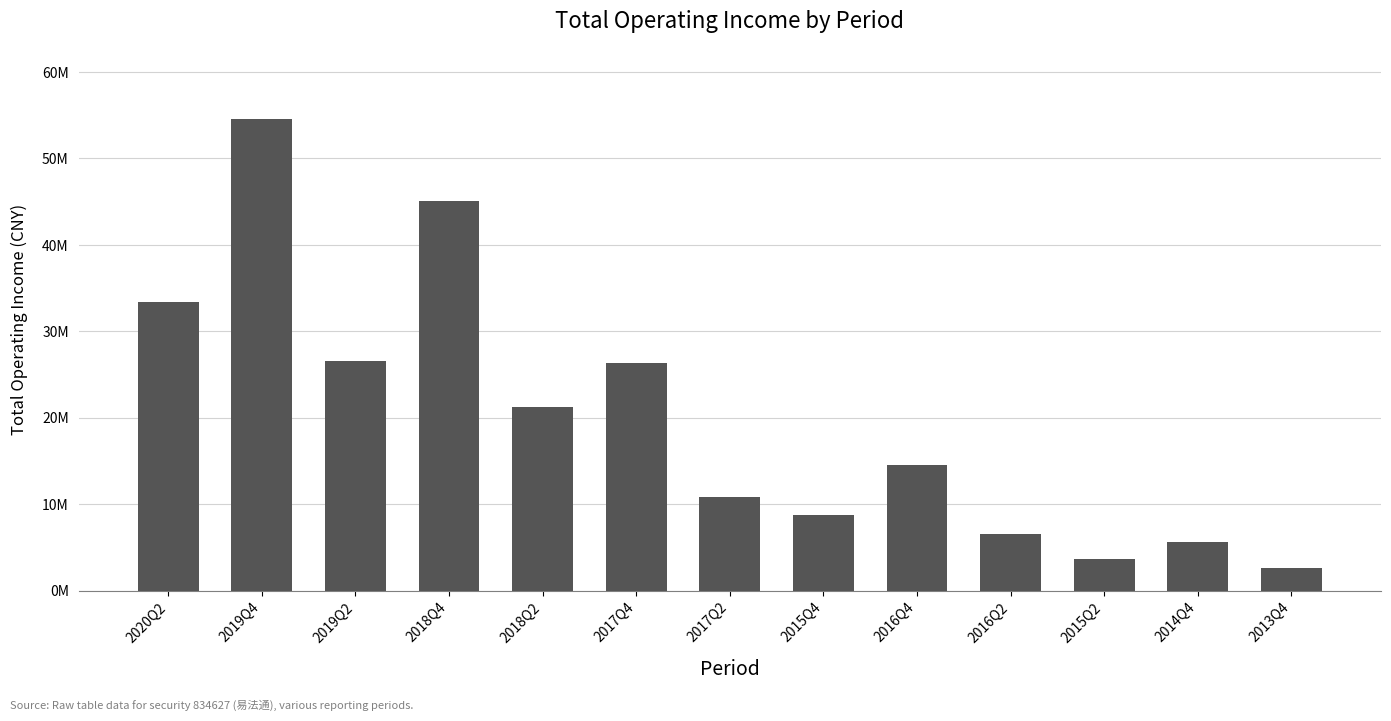

What is the label of the 11th bar from the right?

2019Q2